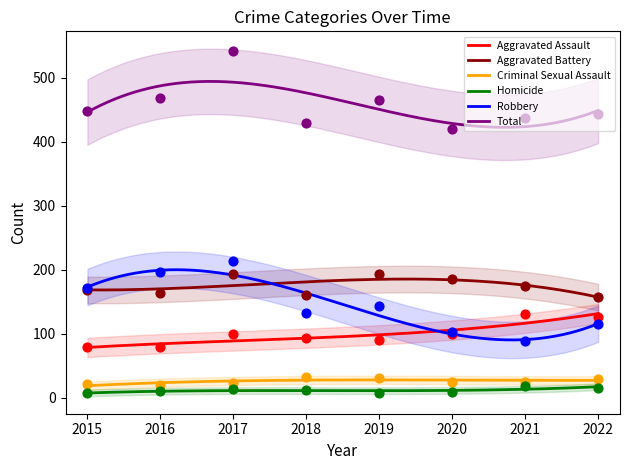

Is the value of Aggravated Battery at 2017 greater than the value of Aggravated Assault at 2021?

Yes